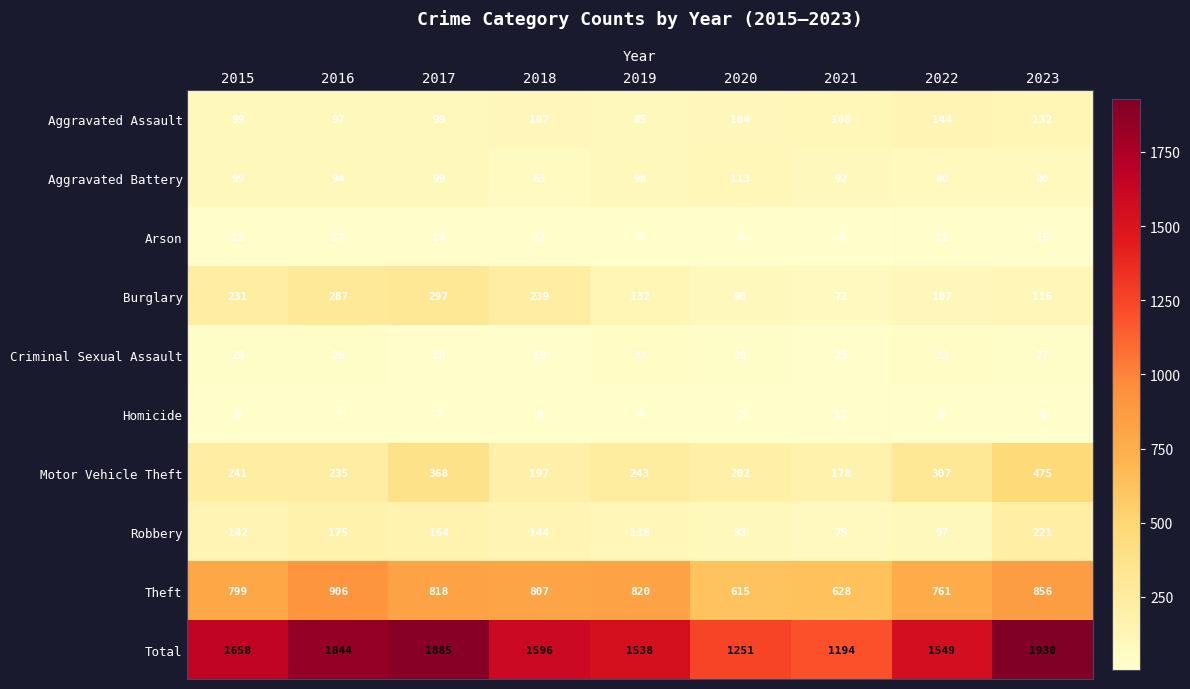

At which category does the chart reach its peak across all series?

2023